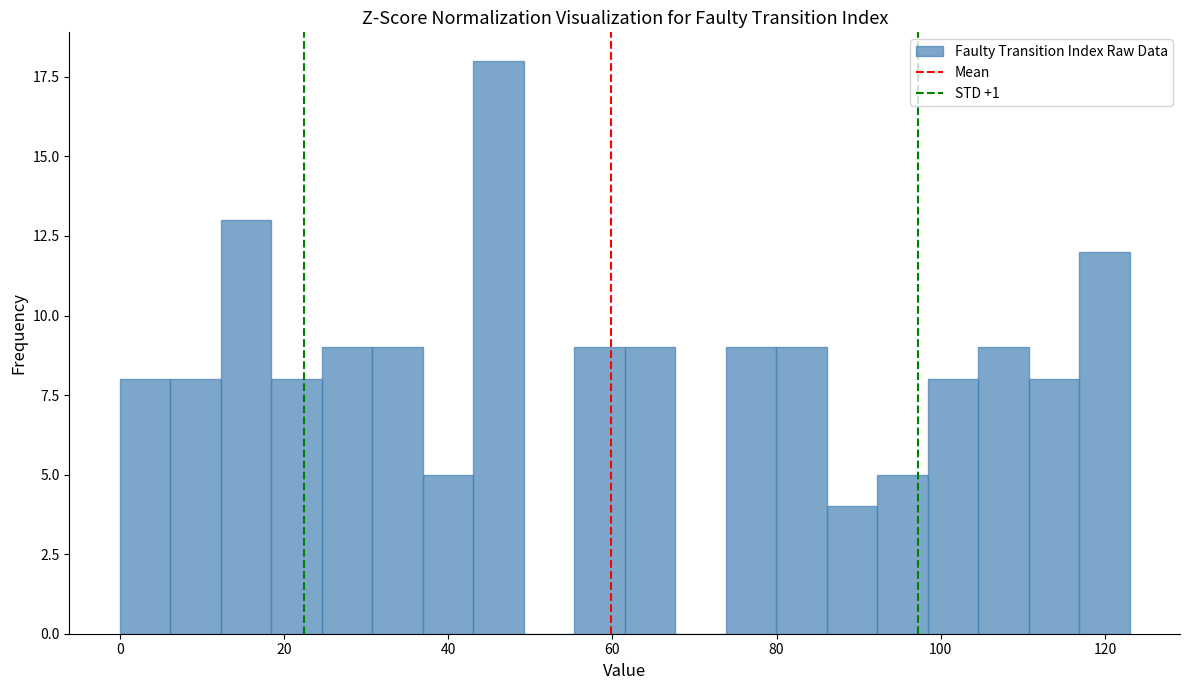

Read against the x-axis, roughly where is the centre of the tallest bar?

46